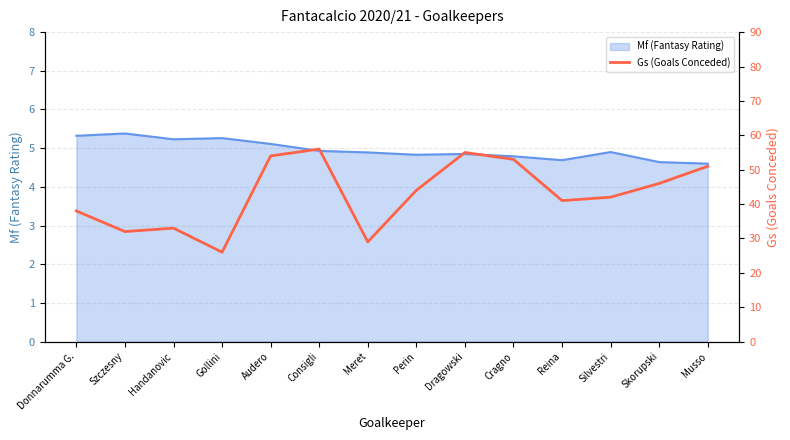

What is the sum of all values?

600